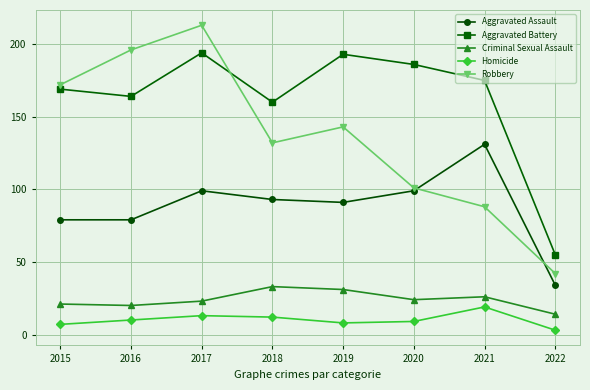

True or false: Aggravated Battery has a value of 19 at 2022.

False